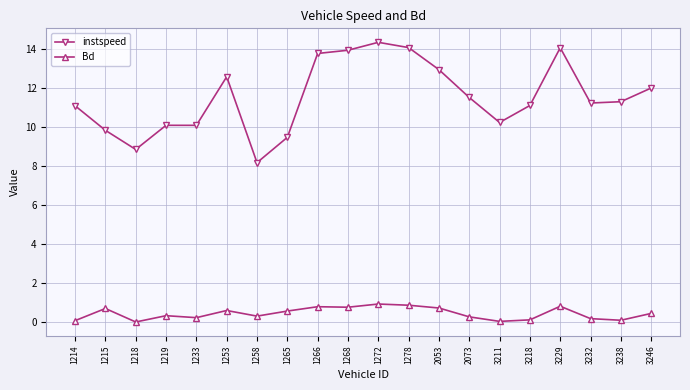

What is the spread (max minus min) of values at 1233?

9.9